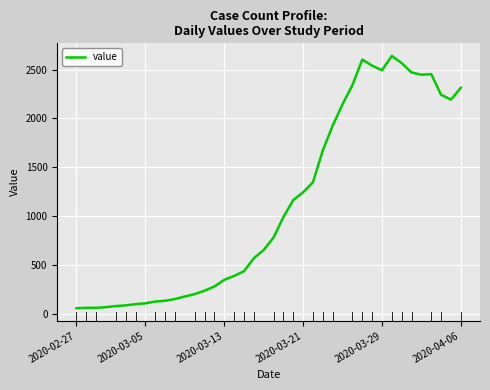

What is the difference between the maximum and minimum values?

2578